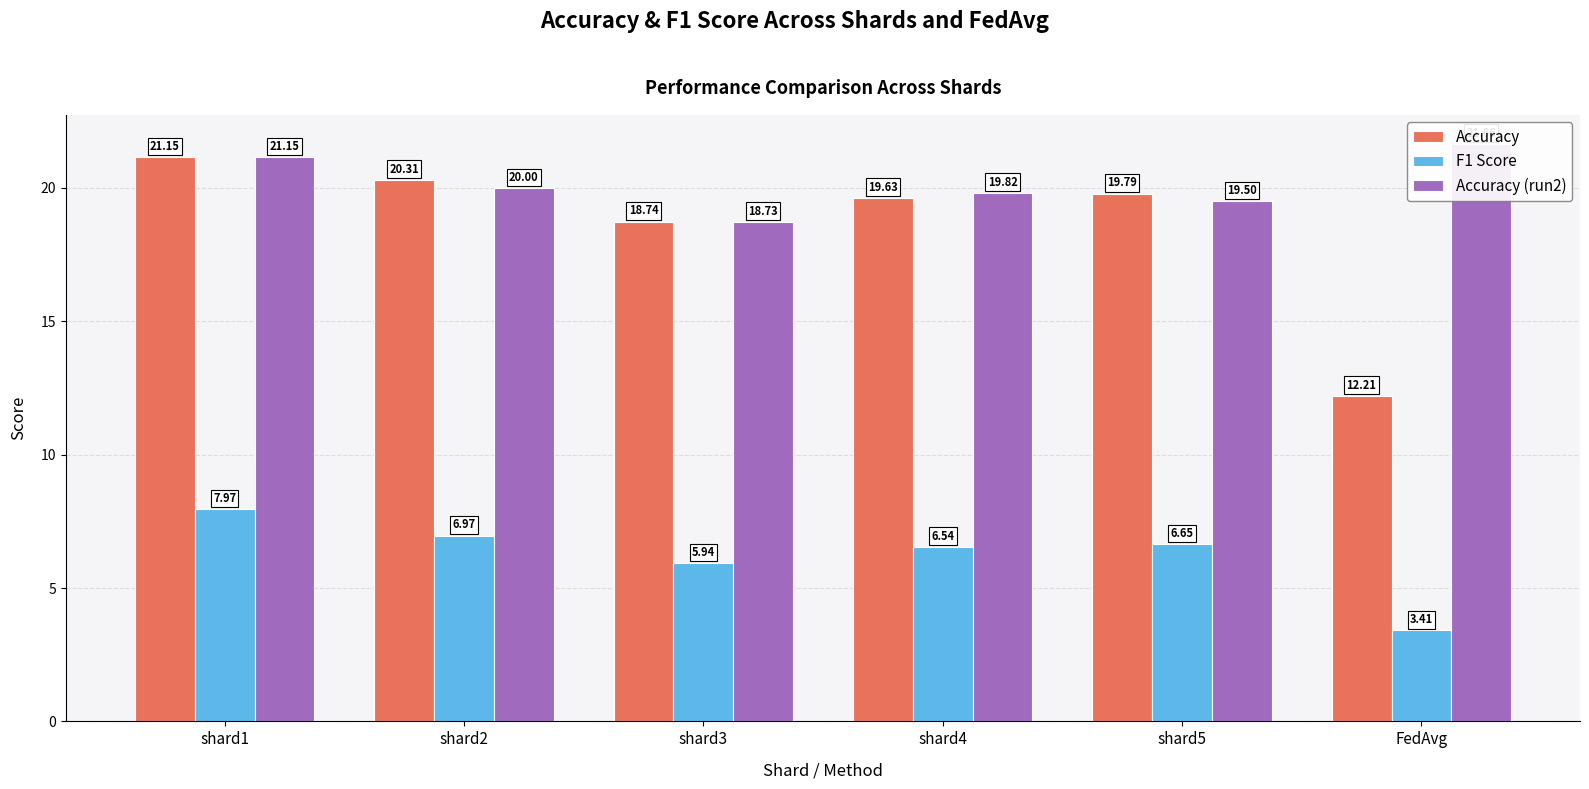

At how many categories does at least one series exceed 20?

3